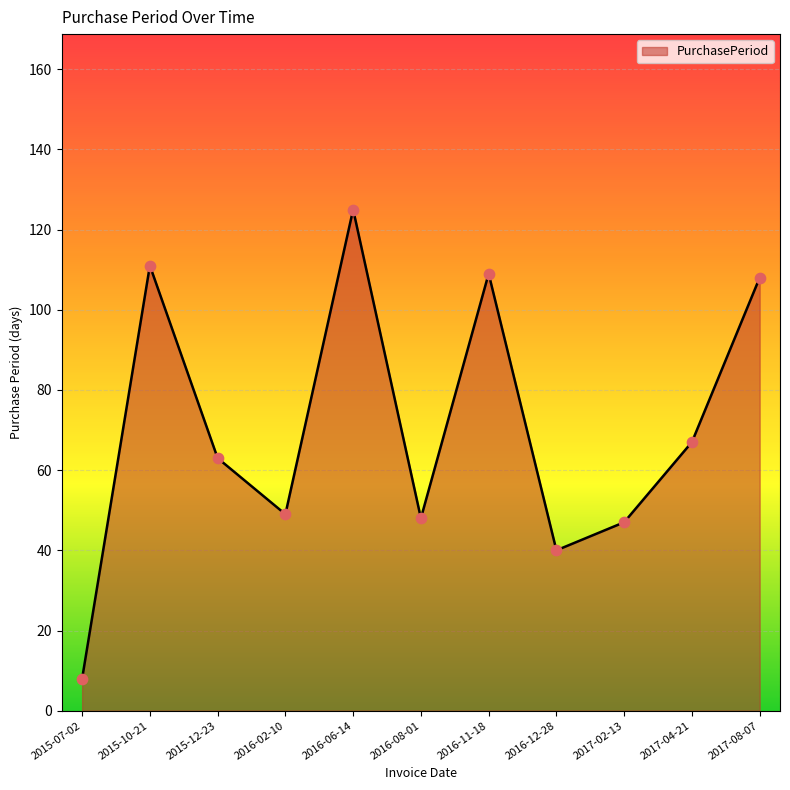

What is the ratio of the value at 2017-08-07 to the value at 2016-12-28?

2.7